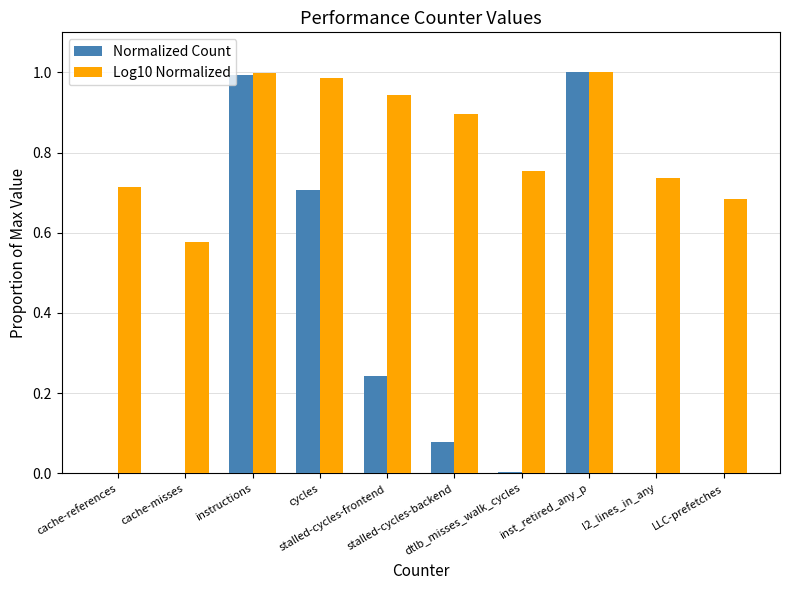

What is the average value of the Normalized Count series?

0.3